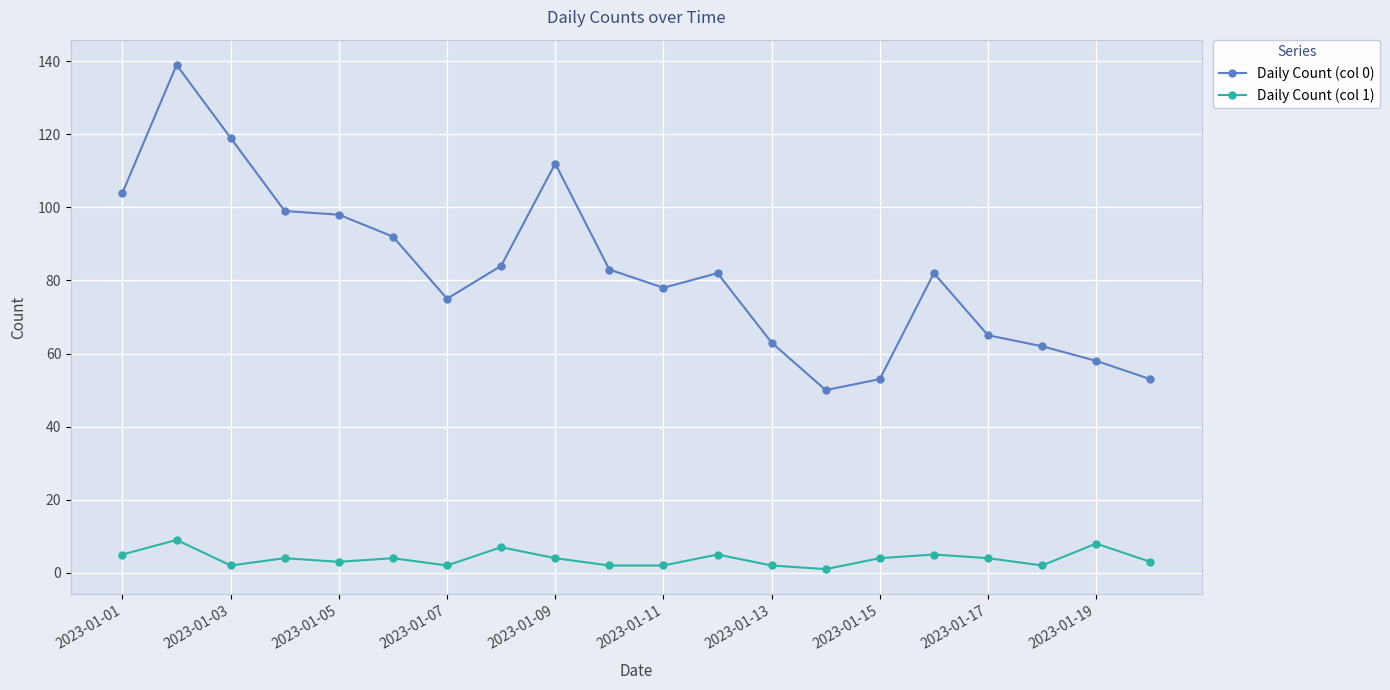

True or false: Daily Count (col 0) has more than 2 points higher than both neighbors.

True